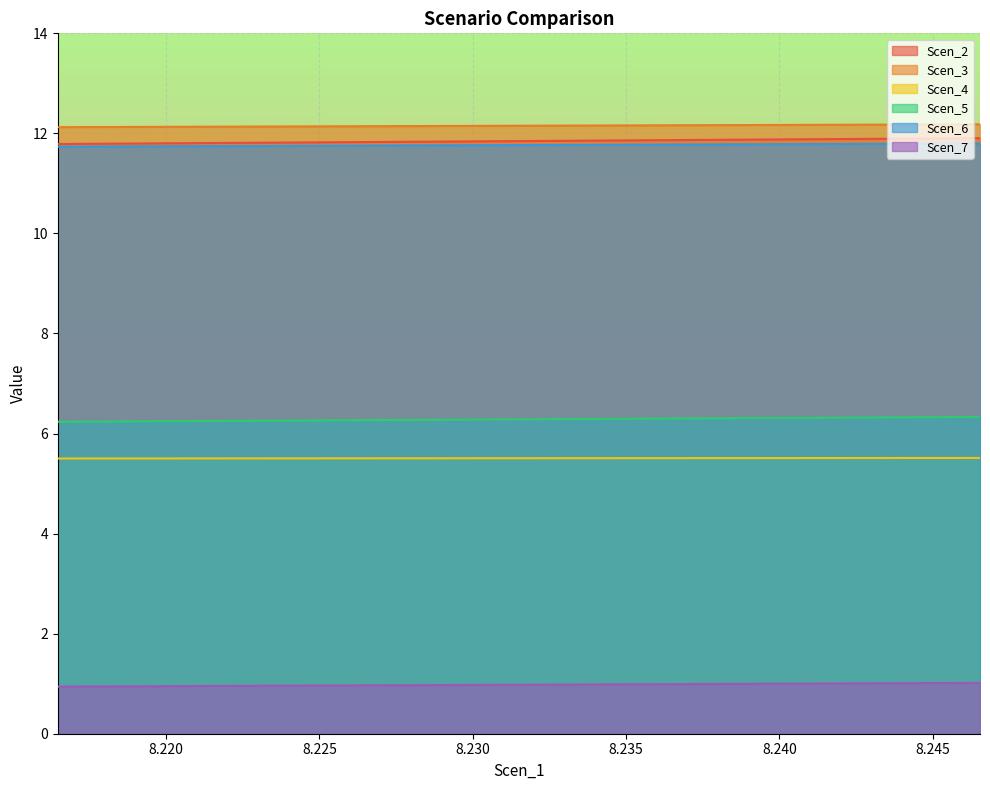

What is the highest value of the Scen_2 series?

11.9